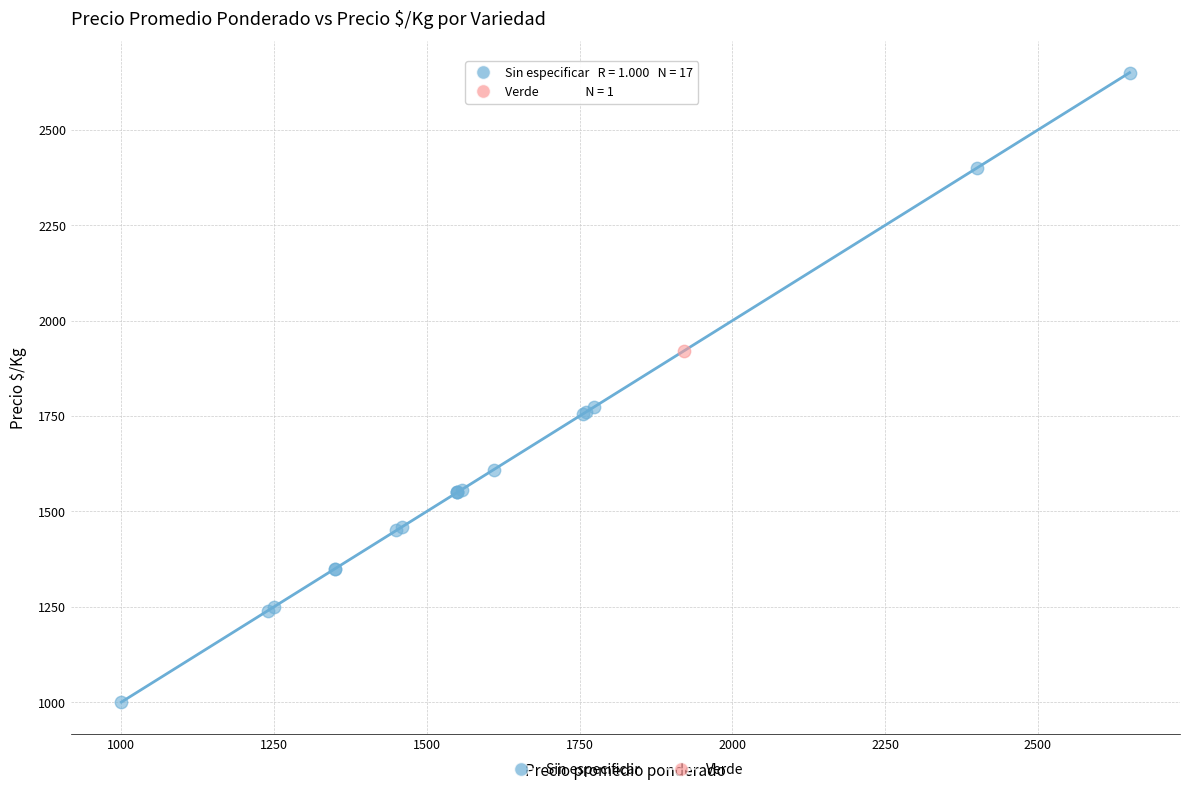

What are all the series names shown in the legend?

Sin especificar, Verde